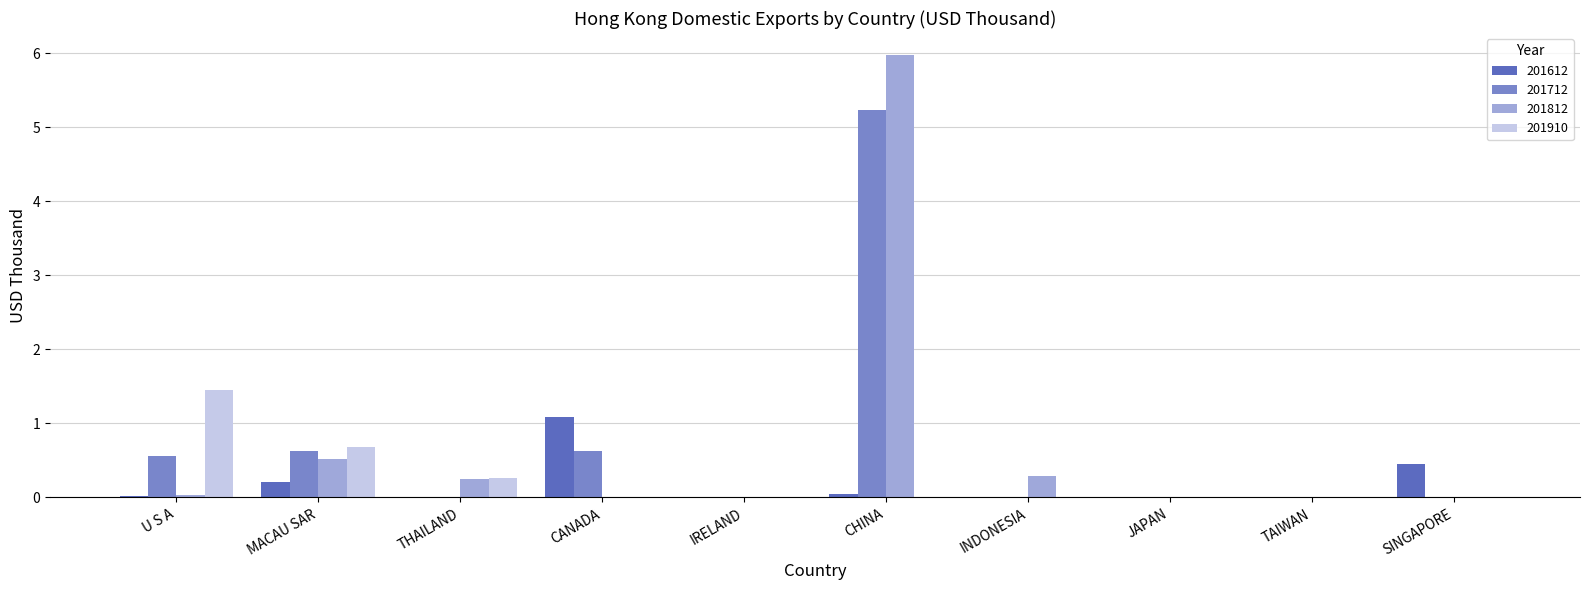

At which label does 201712 reach its peak?

CHINA